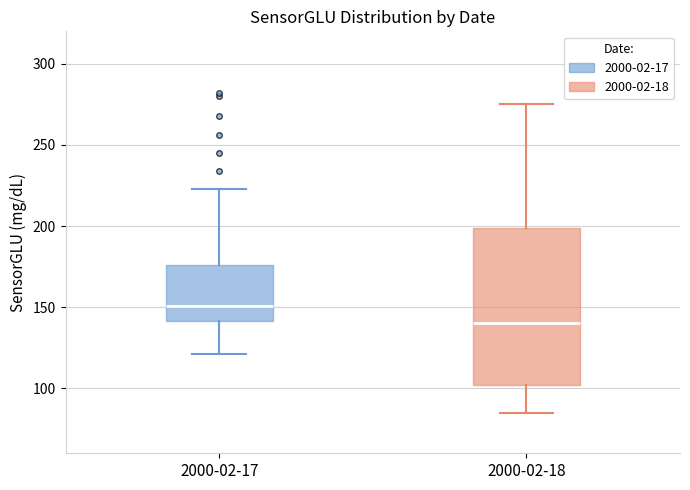

Where is the lower edge of the box for 2000-02-18 on the y-axis? The values are not printed on the chart, so give them approximately, as read against the axis.

100